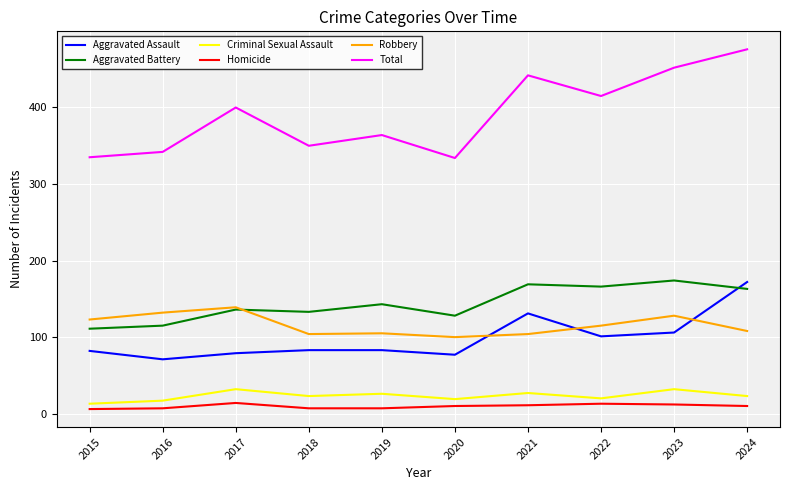

What is the difference between the maximum and minimum values in the Aggravated Assault series?

101